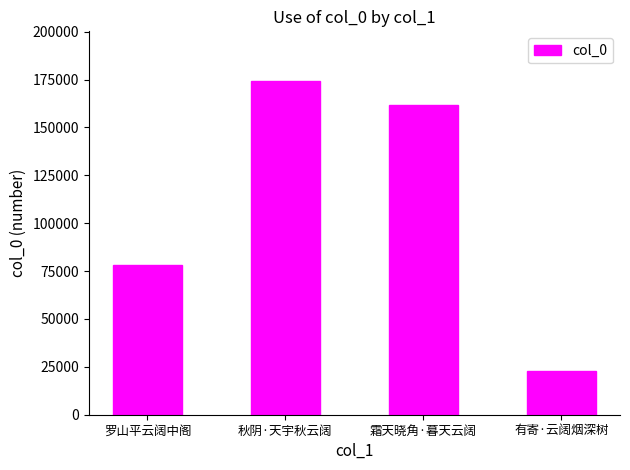

Where is the data nearest to the value 98558?

罗山平云阔中阁